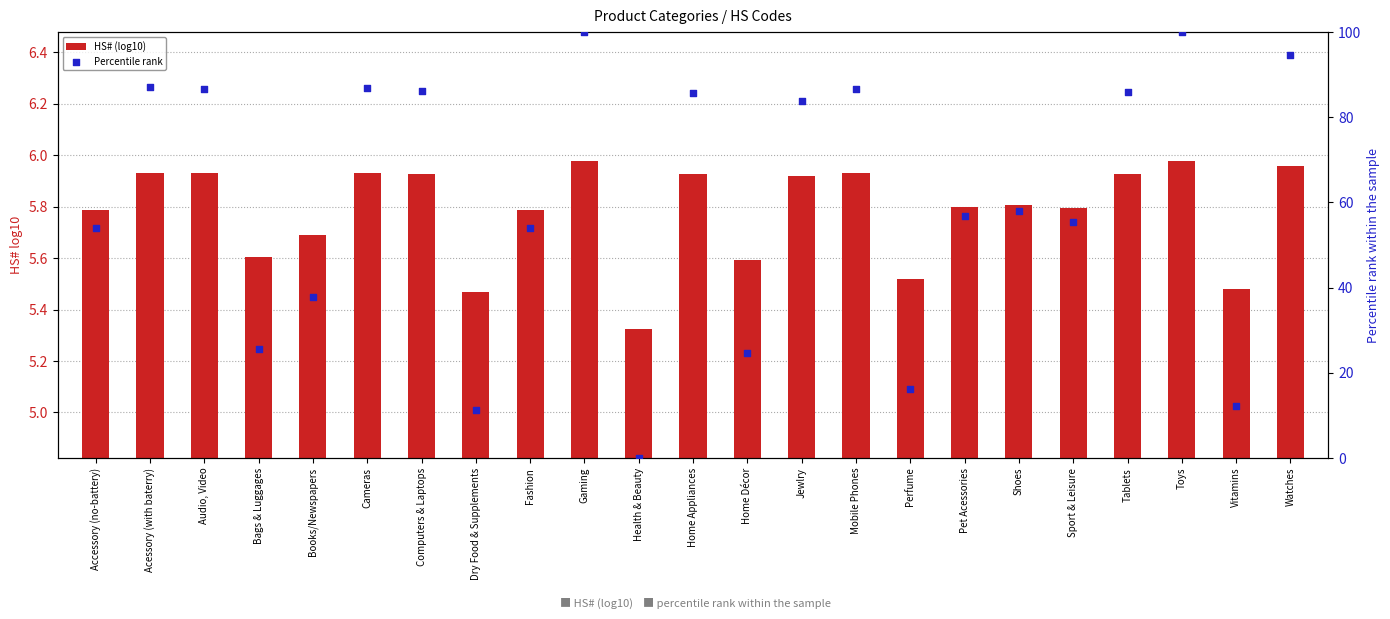

Which series reaches the minimum Y coordinate?

Percentile rank